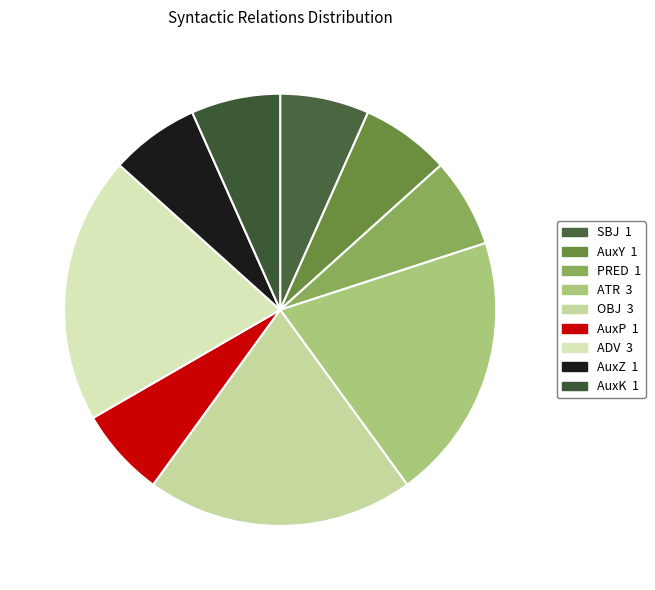

Is it true that ATR is 20% of the pie?

True